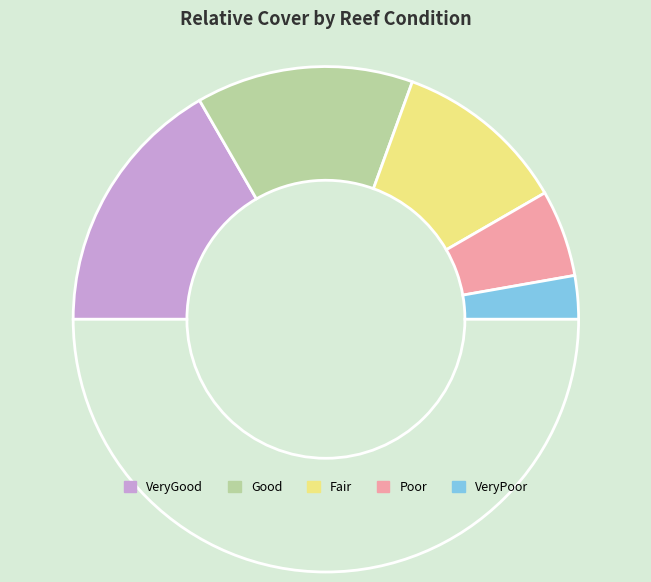

How many slices are in this pie chart?

6